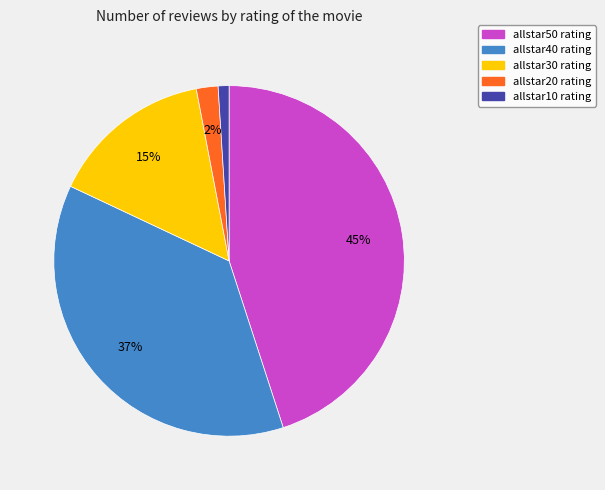

Which category has the smallest portion of the pie?

allstar10 rating